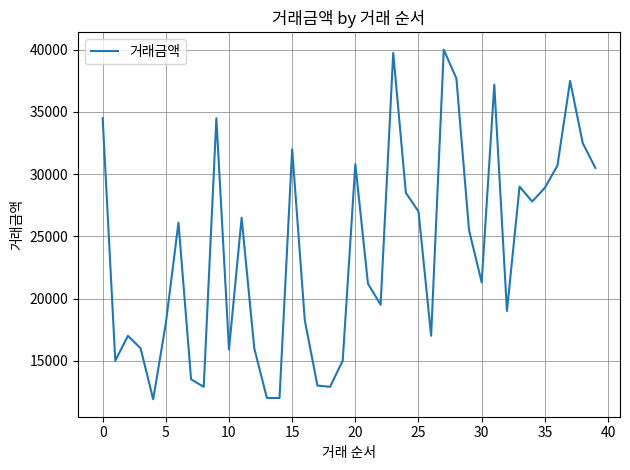

What is the difference between the maximum and minimum values?

28100